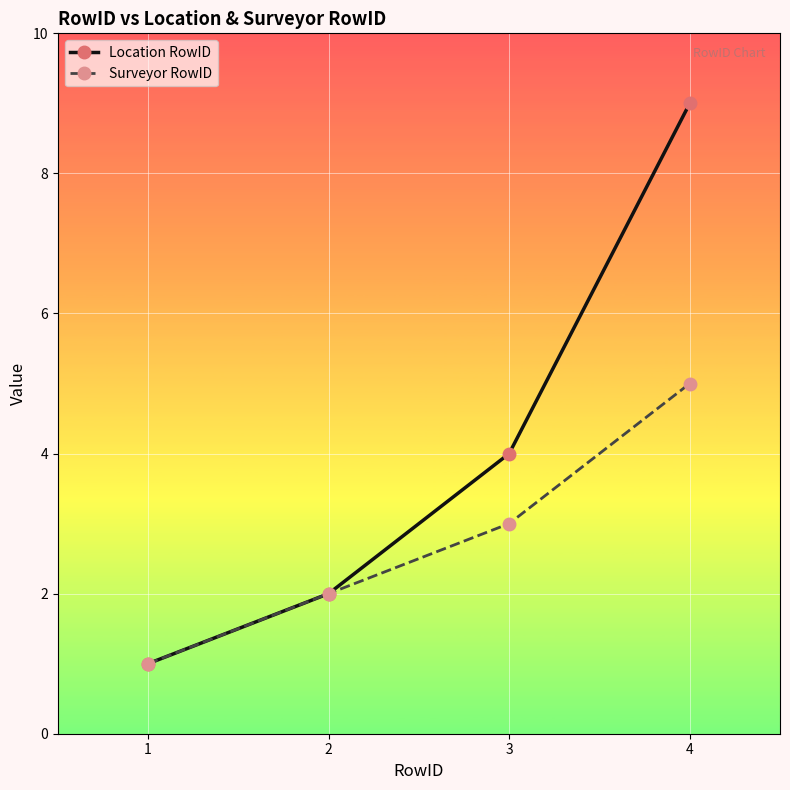

Which category has the lowest value across all series?

1